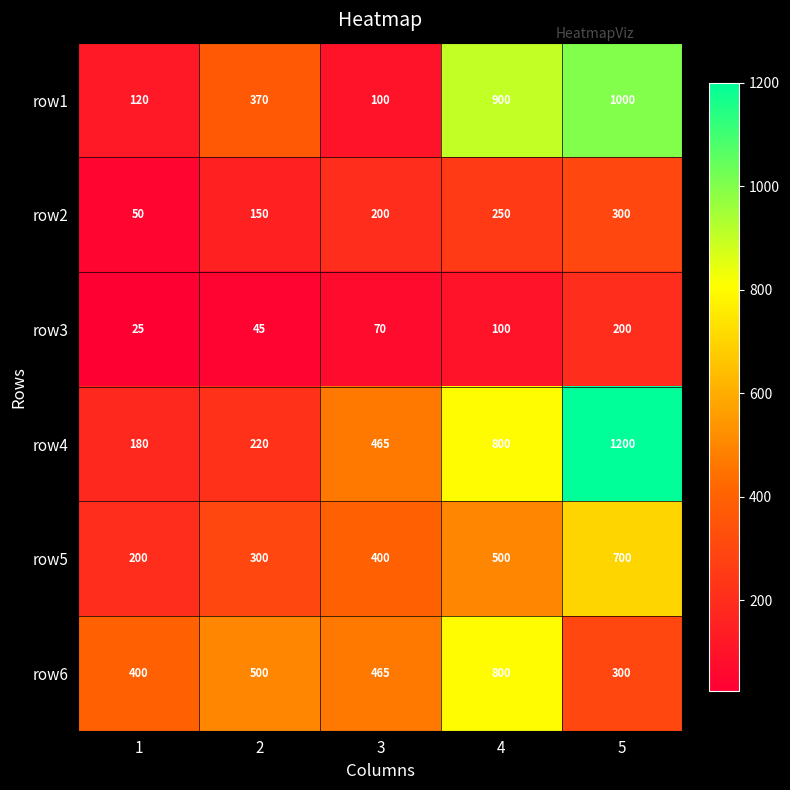

Rank the series by their maximum value, from lowest to highest.

row3, row2, row5, row6, row1, row4